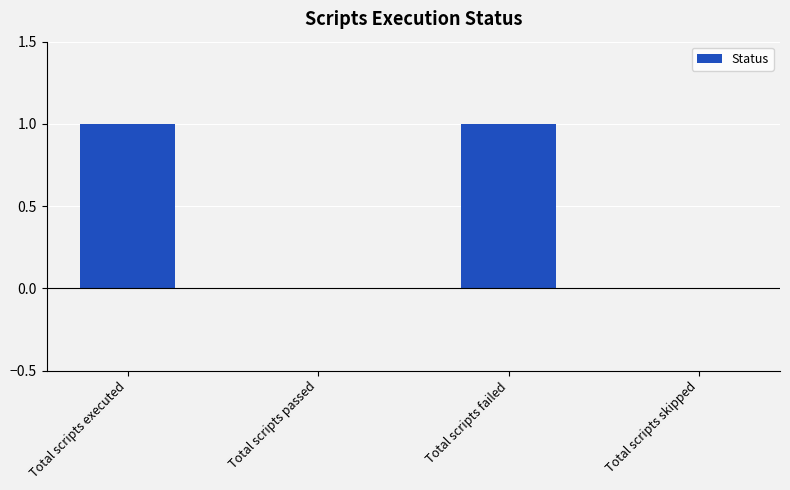

What is the ratio of the value at Total scripts failed to the value at Total scripts executed?

1.0